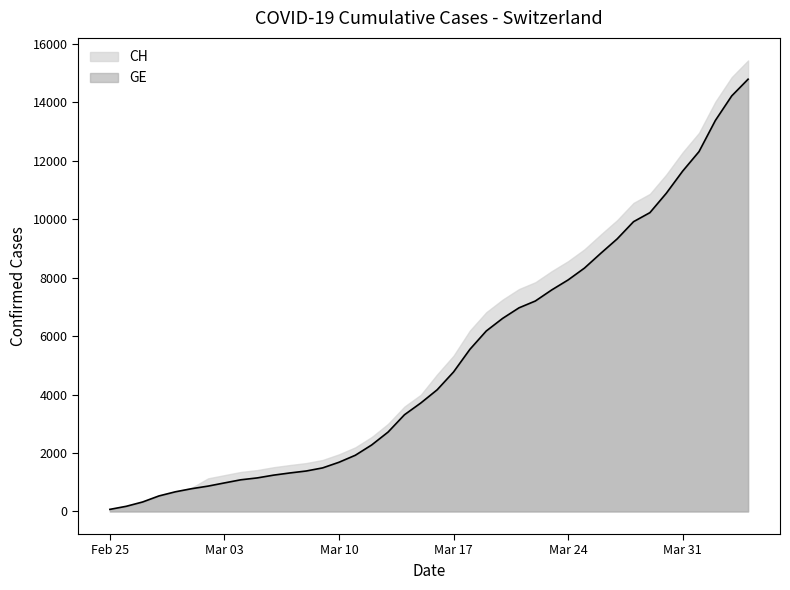

What is the greatest value displayed?

15433